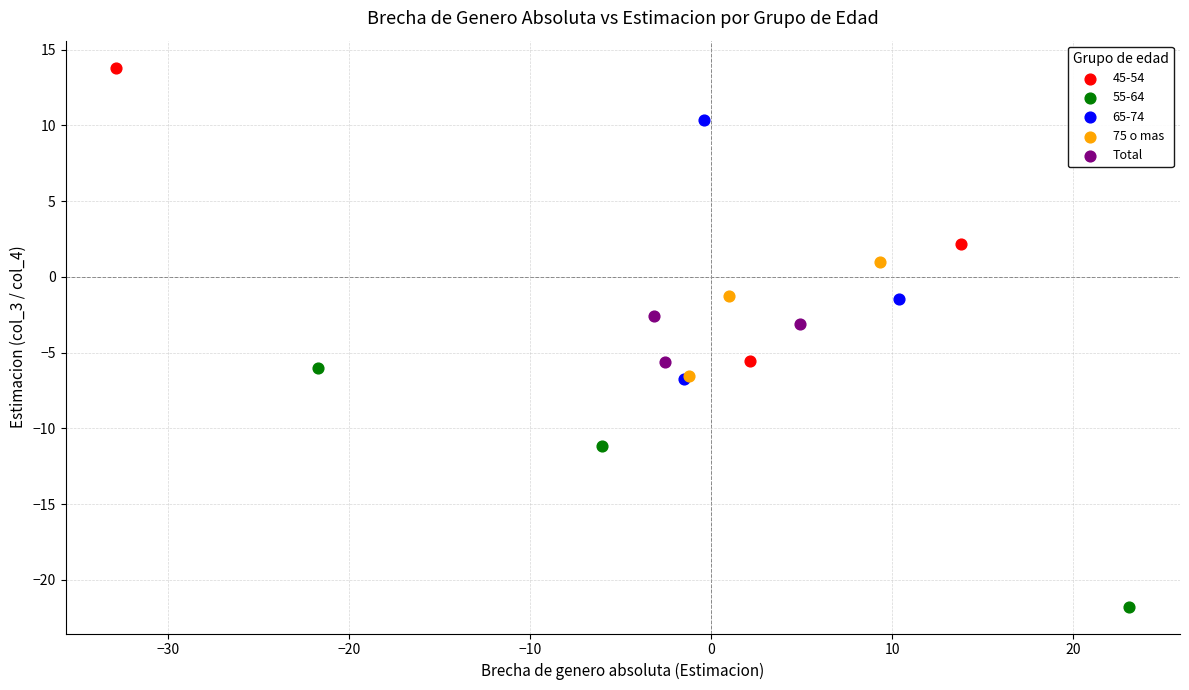

Which series reaches the minimum Y coordinate?

55-64